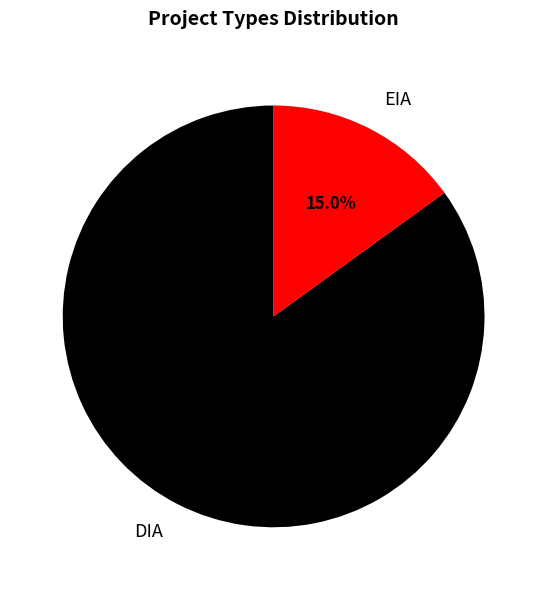

To the nearest percent, what is the combined percentage of DIA and EIA?

100%